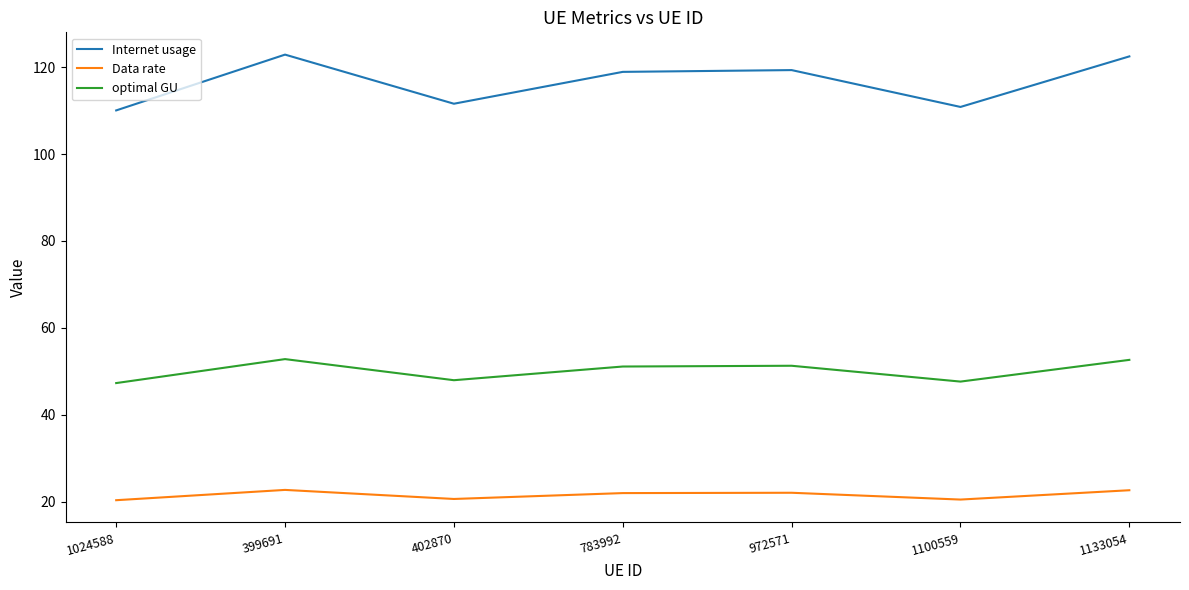

At which label does optimal GU first exceed 51?

399691